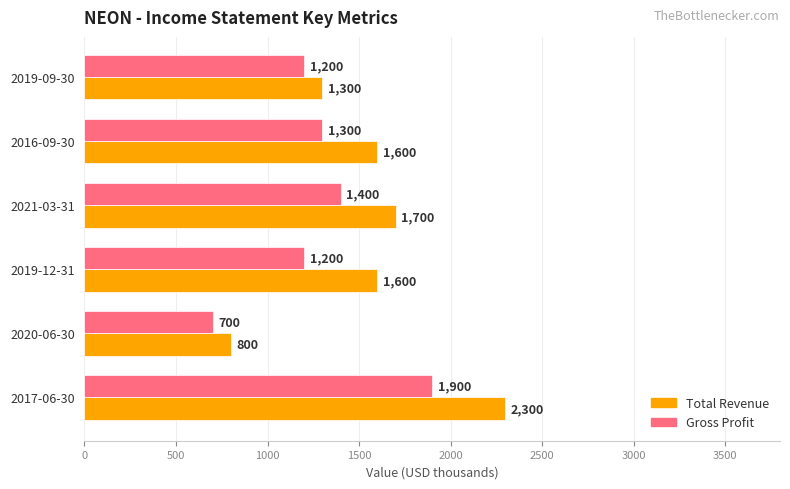

What is the difference between the second highest and minimum values in the Gross Profit series?

700